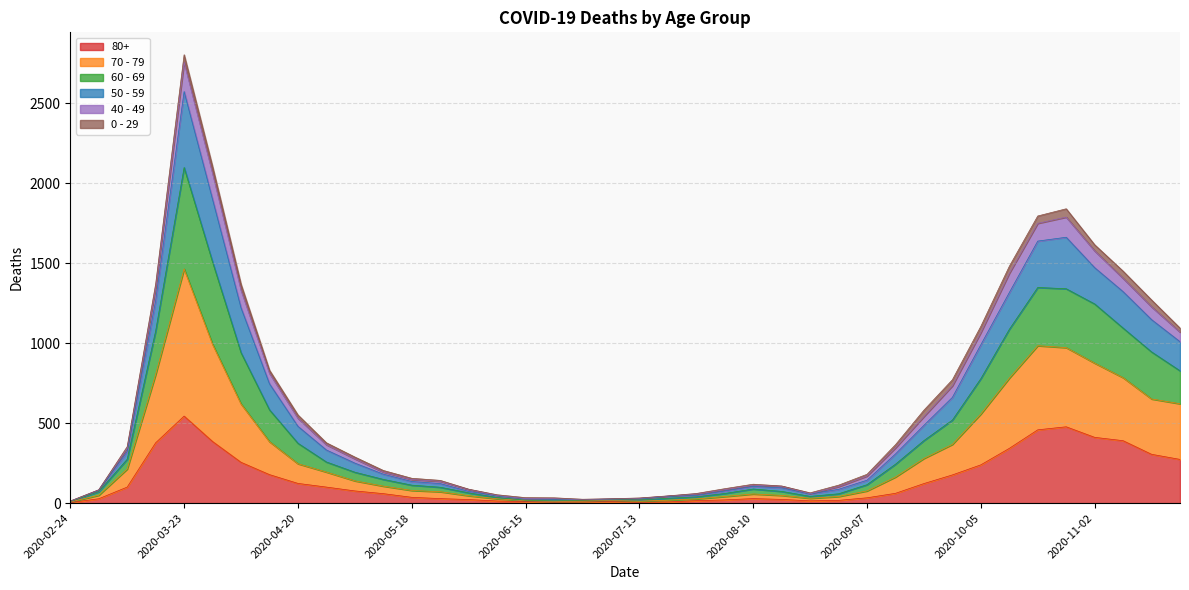

Where is 80+ nearest to the value 273?

2020-11-23